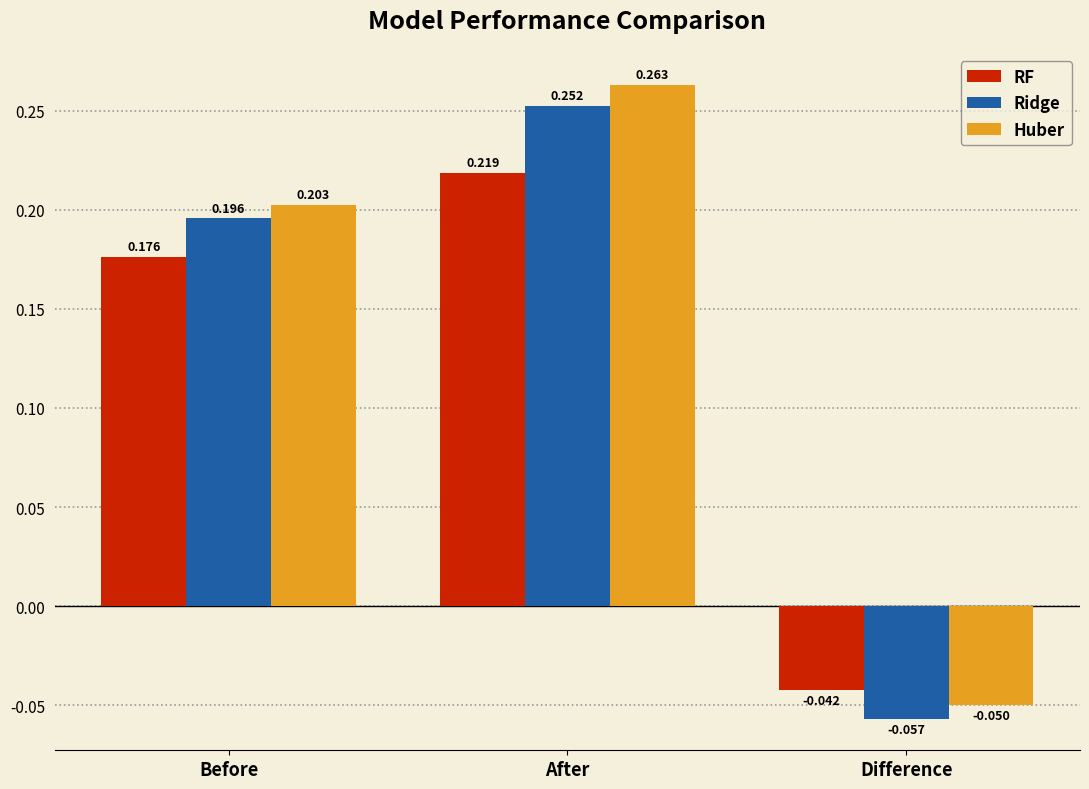

At how many categories does at least one series exceed 0?

2